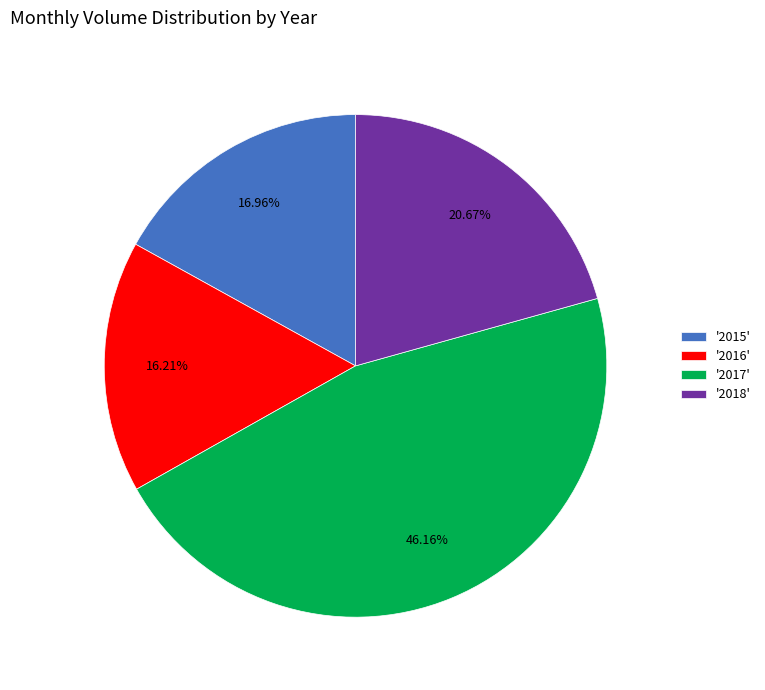

Combined, do '2017' and '2015' account for over 50%?

Yes